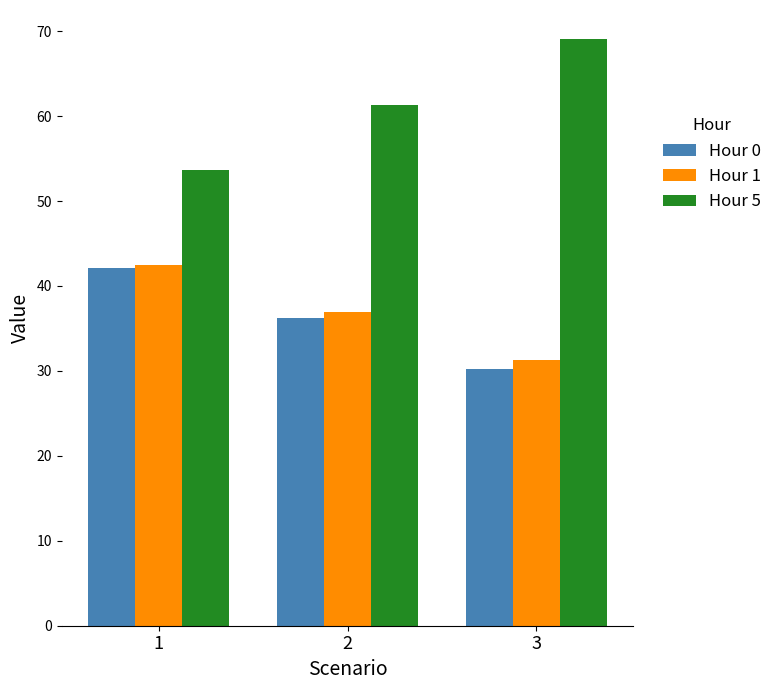

List the labels in order of Hour 5 value, smallest first.

1, 2, 3